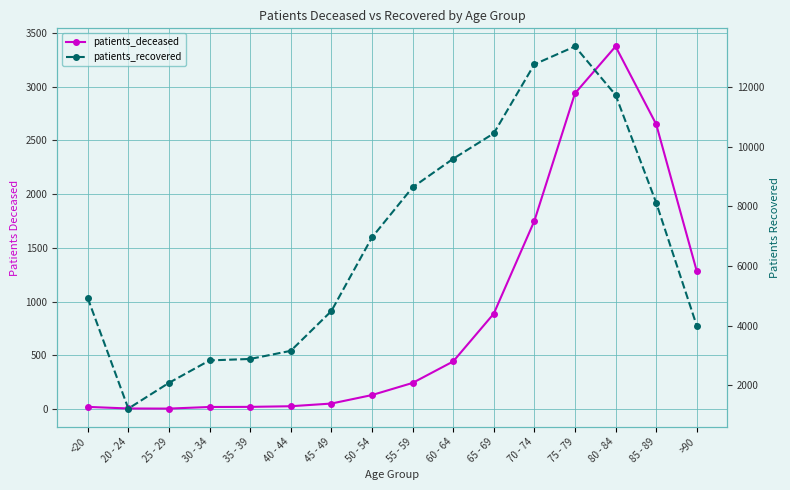

What is the value of the patients_deceased point at the 8th from the left?

129